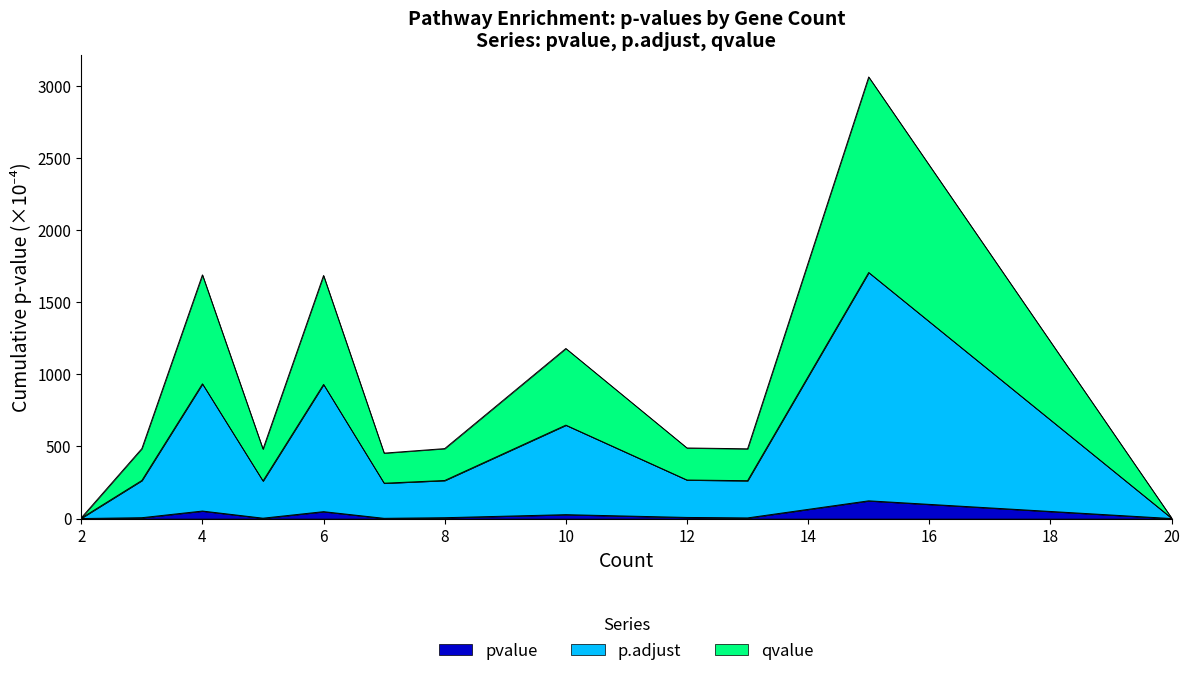

What is the maximum value for pvalue?

122.9